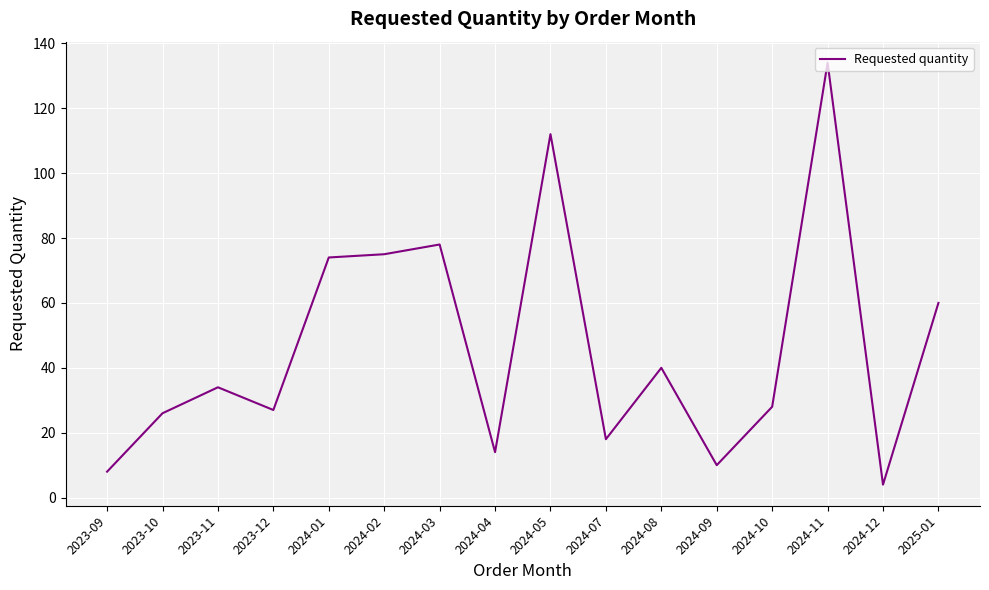

At which category does the chart reach its peak across all series?

2024-11